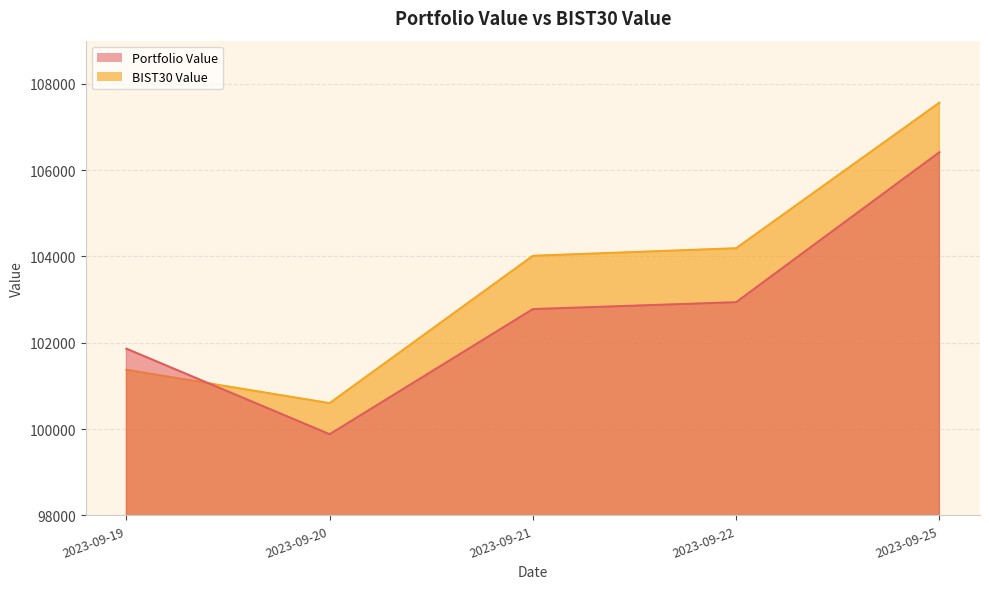

What is the difference between the maximum and minimum values in the Portfolio Value series?

6533.6